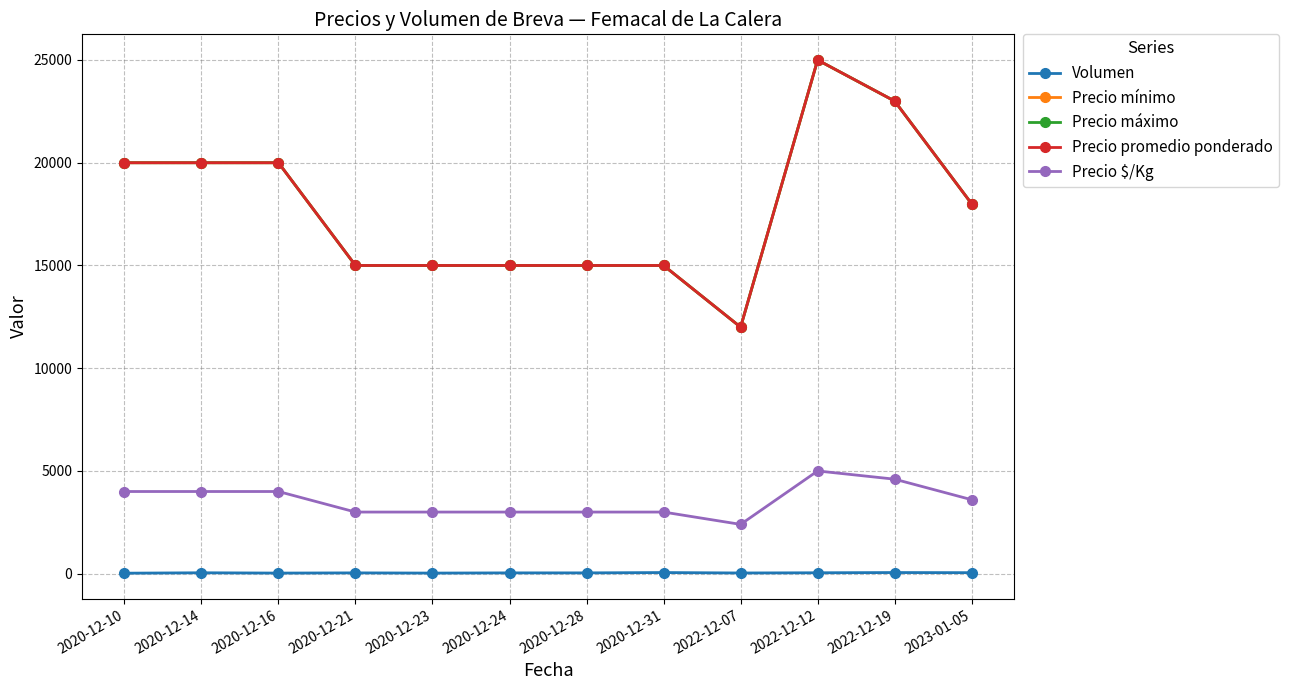

What is the value of the Volumen point at the 4th from the left?

40